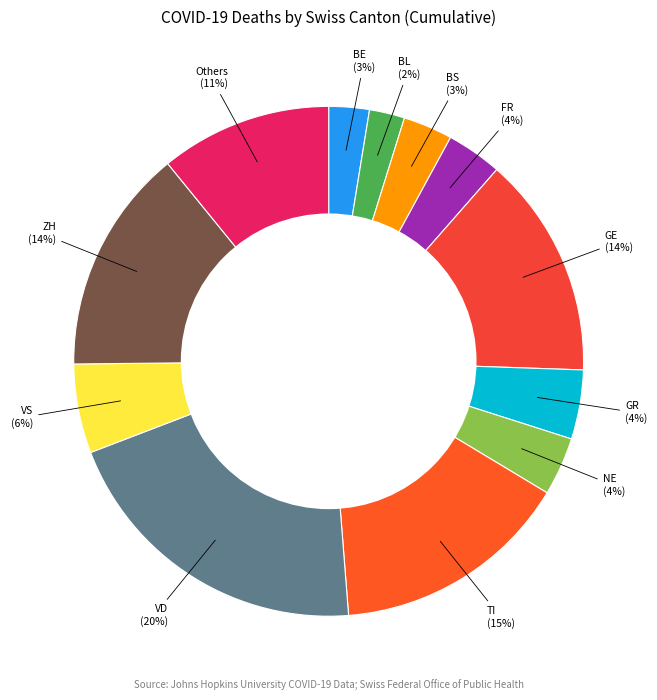

Count the number of slices in the pie.

12